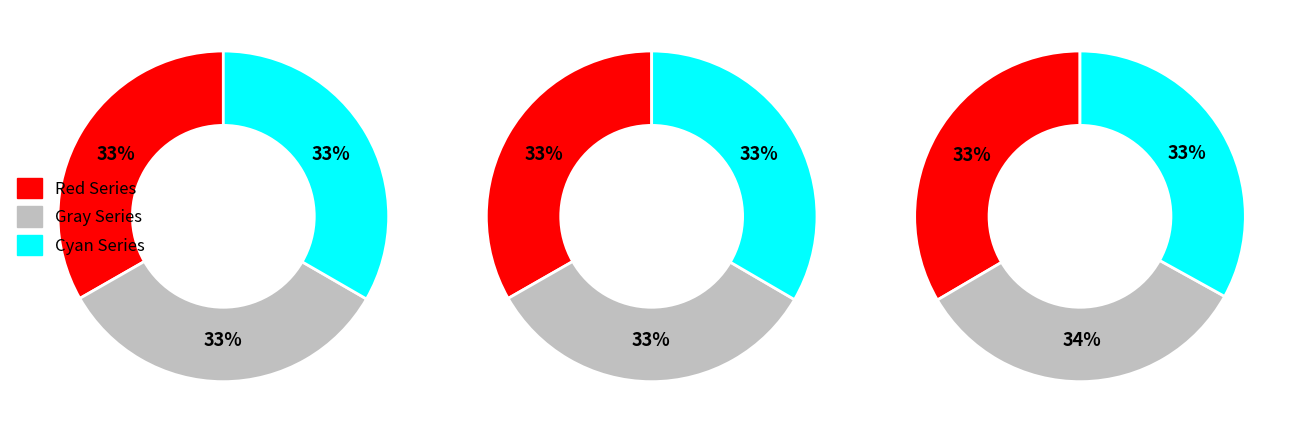

The Real_001 slice represents 18% of the pie. True or false?

False